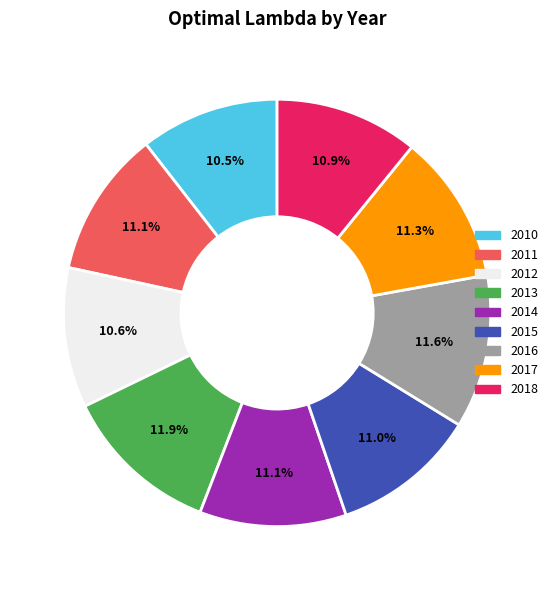

Is 2013 the majority of the pie?

No